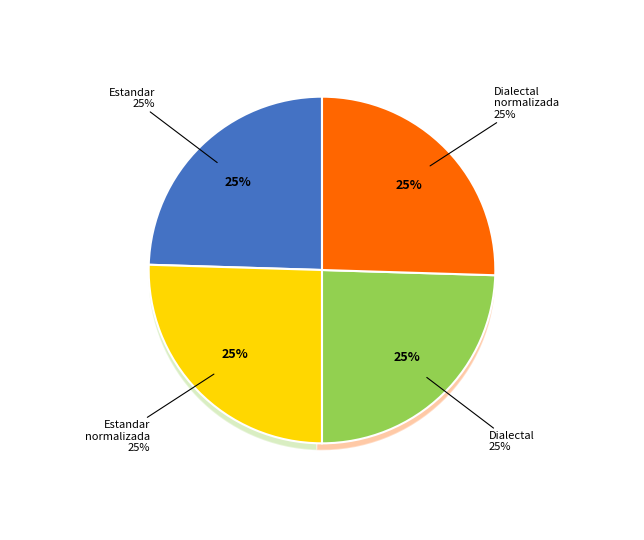

Is there any slice that represents more than half of the pie?

No